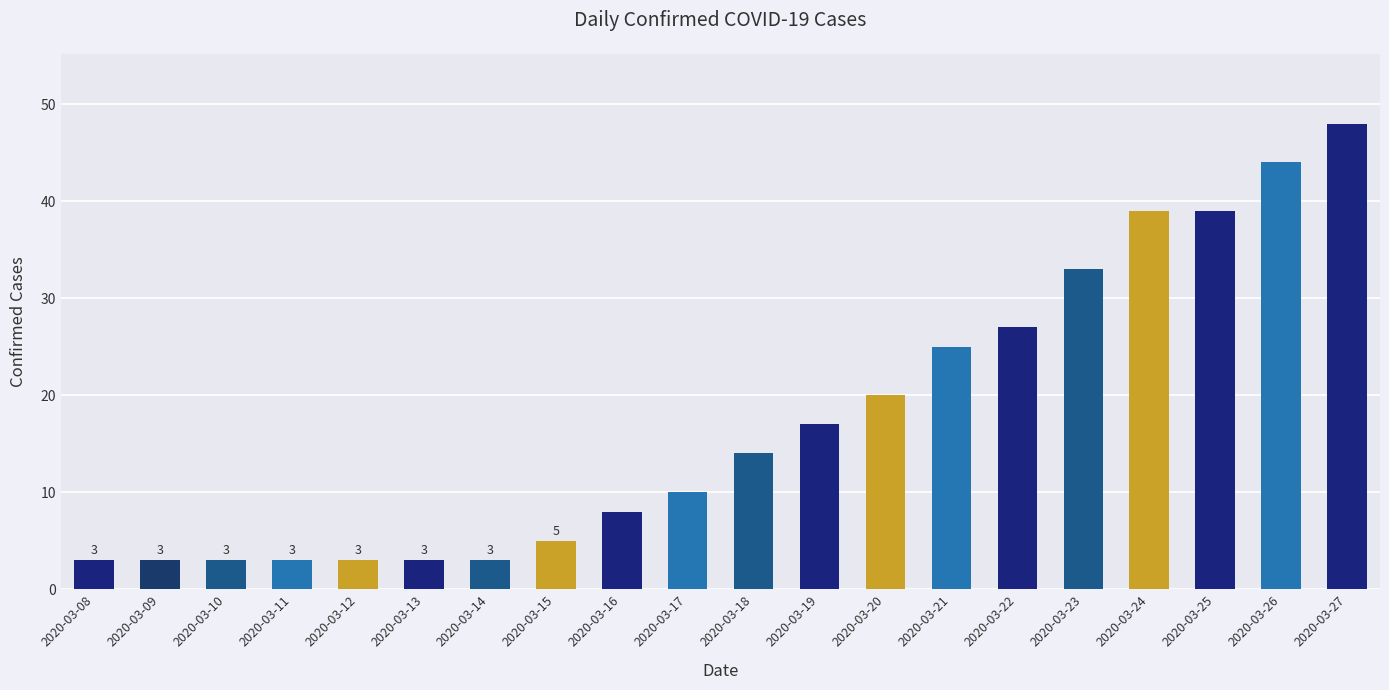

The chart shows a value of 24 at 2020-03-24. True or false?

False